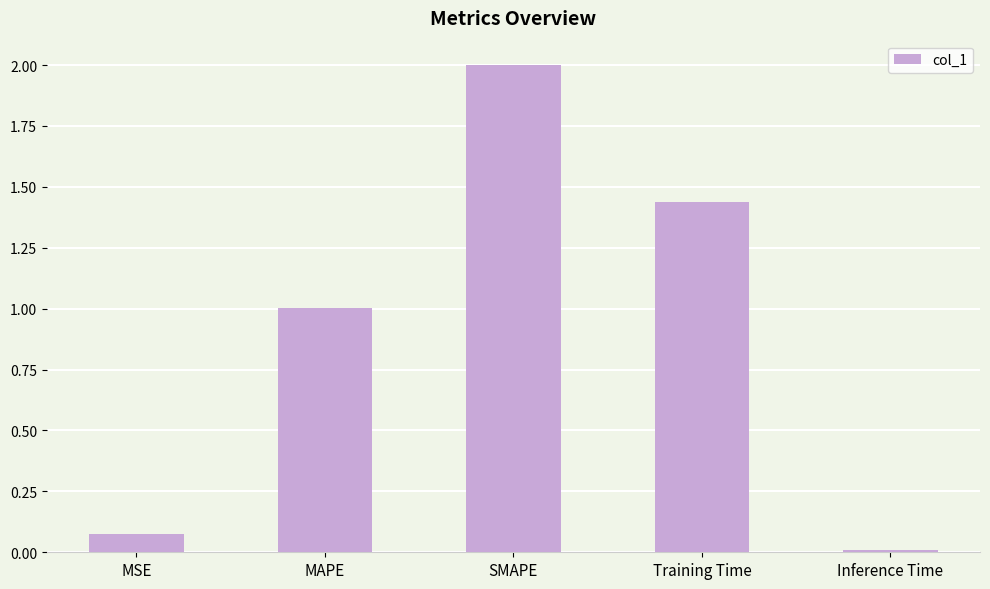

Rank the categories by value from lowest to highest.

Inference Time, MSE, MAPE, Training Time, SMAPE